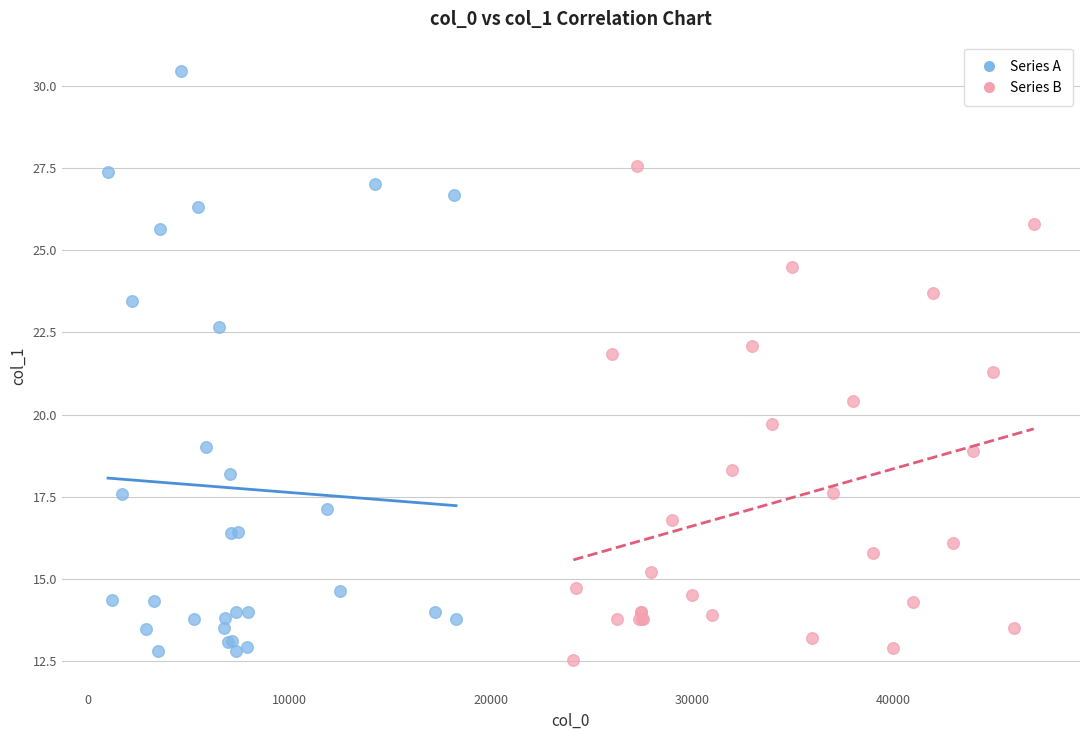

Which series has the widest spread of Y values?

Series A